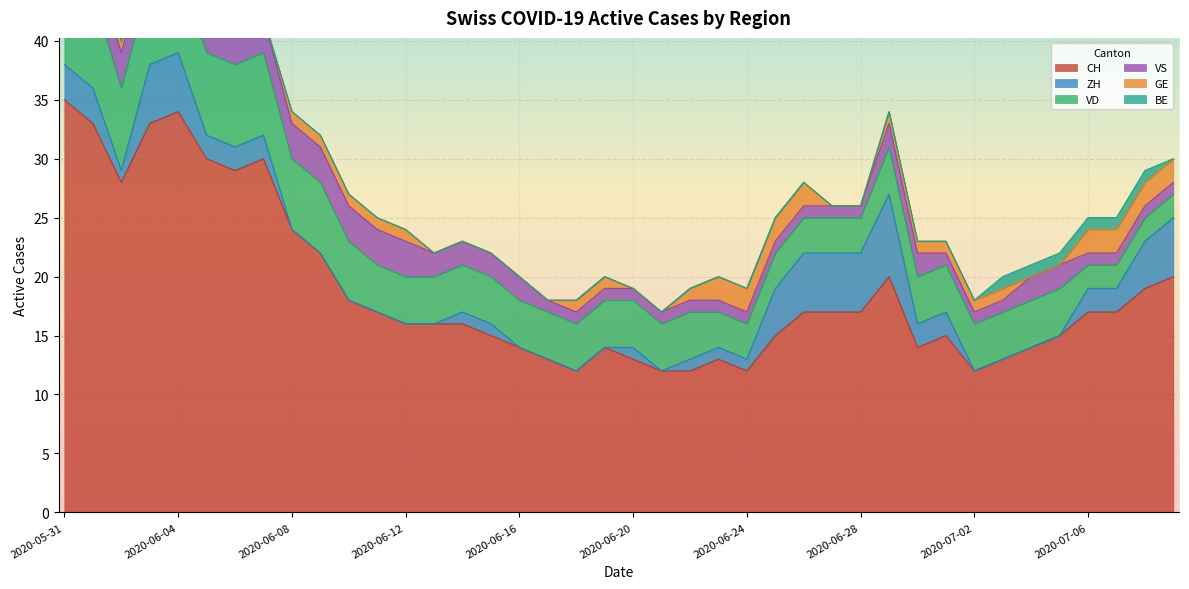

What are all the series names shown in the legend?

CH, ZH, VD, VS, GE, BE